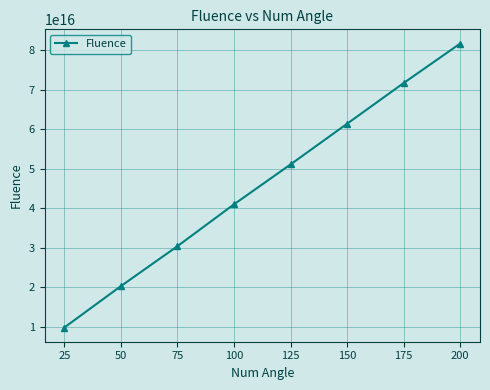

Rank the categories by value from highest to lowest.

200, 175, 150, 125, 100, 75, 50, 25